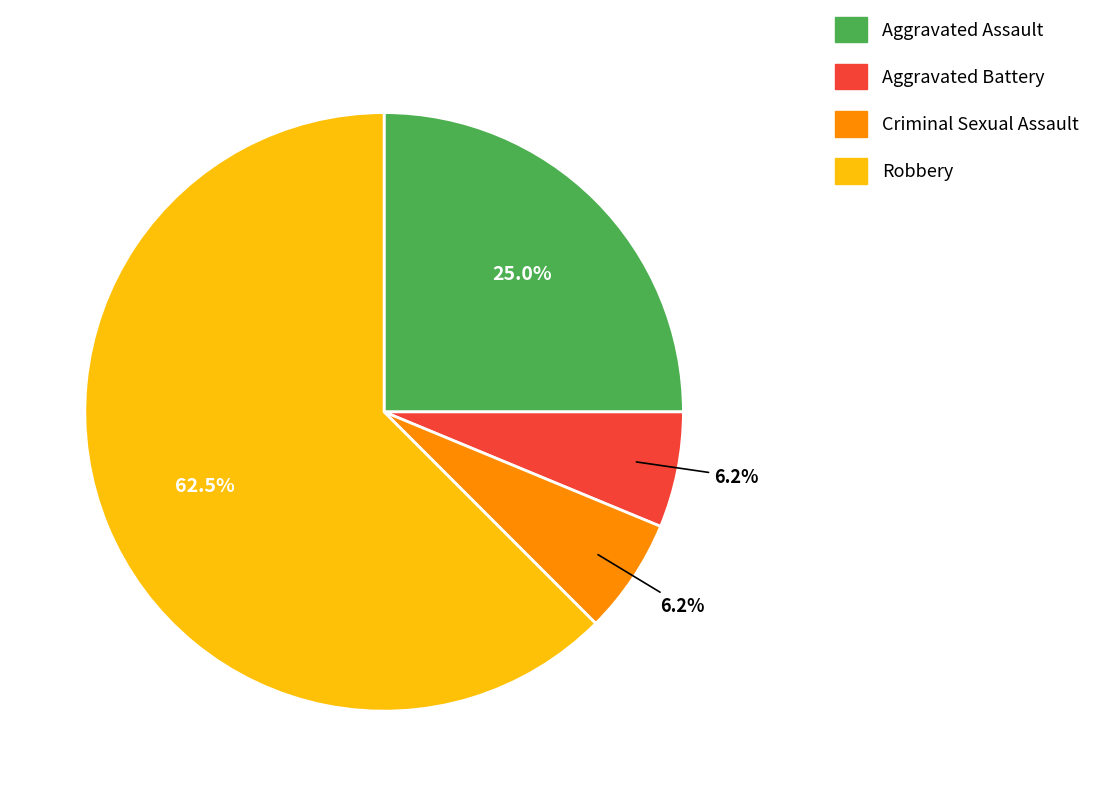

How many slices are in this pie chart?

4